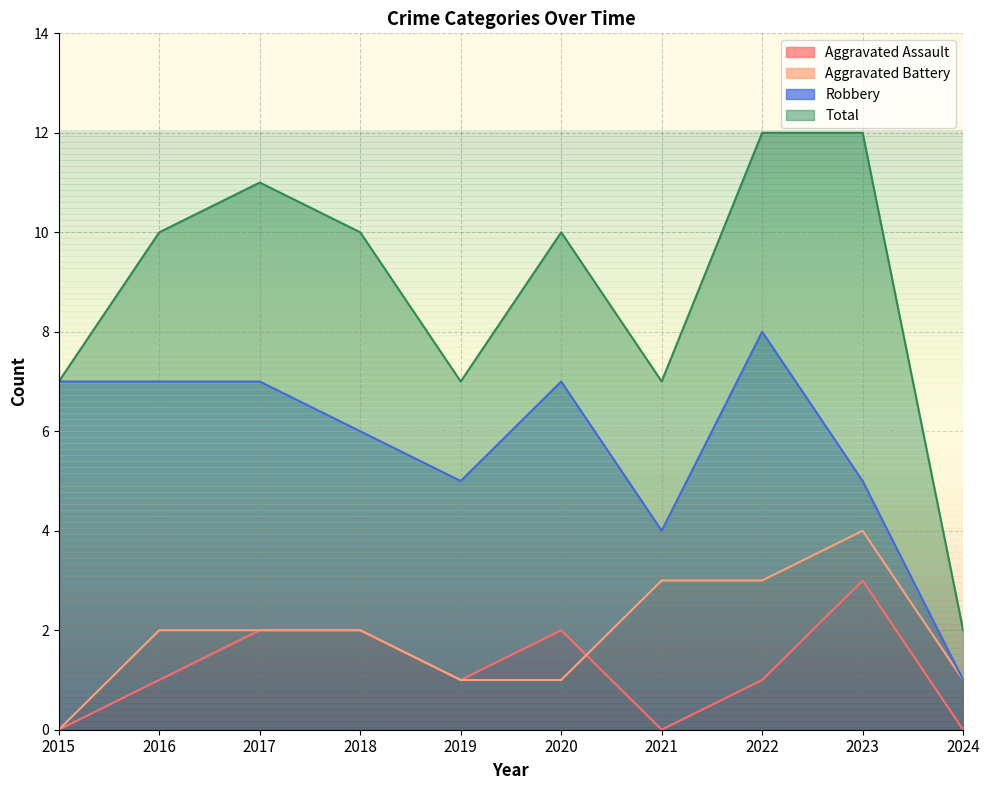

List the series in order of their peak value, highest first.

Total, Robbery, Aggravated Battery, Aggravated Assault